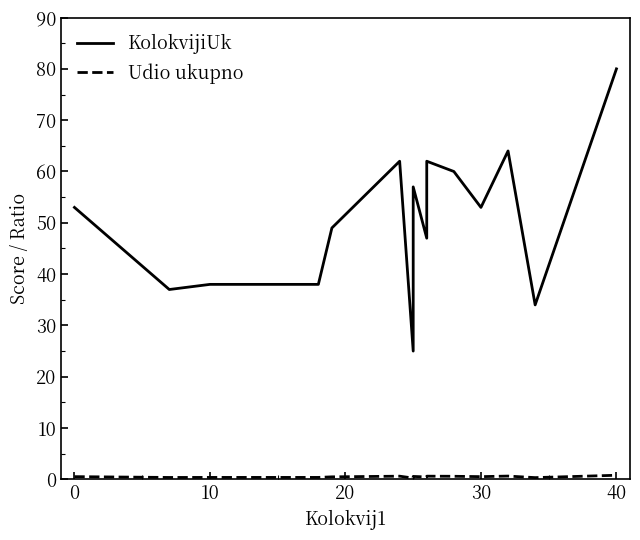

Reading left to right, what are all the values shown in this chart?

KolokvijiUk: 53.0	37.0	38.0	38.0	49.0	62.0	25.0	57.0	47.0	62.0	60.0	53.0	64.0	64.0	34.0	80.0	80.0
Udio ukupno: 0.5	0.4	0.4	0.4	0.5	0.6	0.2	0.6	0.5	0.6	0.6	0.5	0.6	0.6	0.3	0.8	0.8